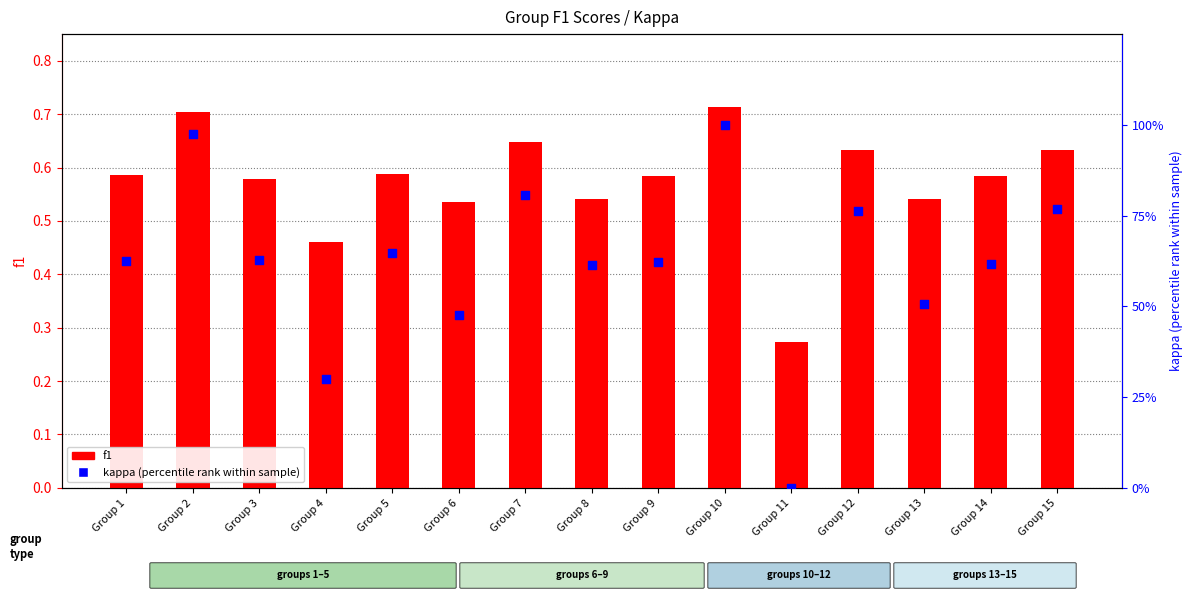

At which category is the sum across all series the highest?

Group 10